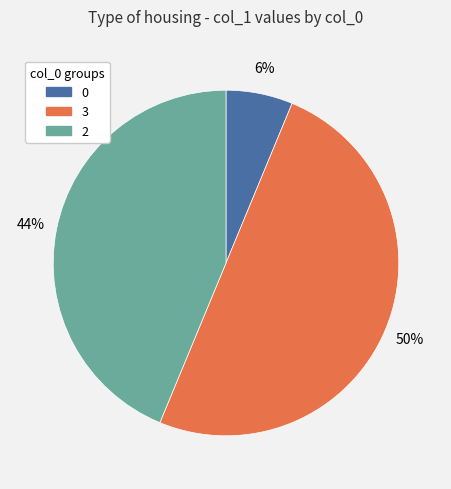

To the nearest percent, what portion does 2 represent?

44%